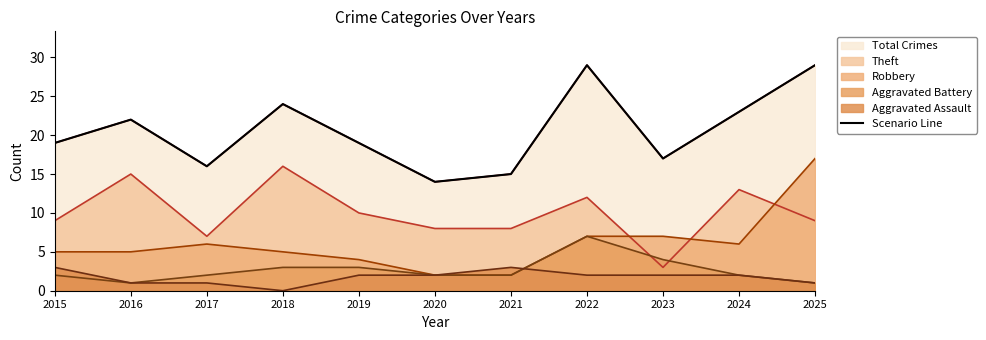

List the labels in order of value, largest first.

2022, 2025, 2018, 2024, 2016, 2015, 2019, 2023, 2017, 2021, 2020